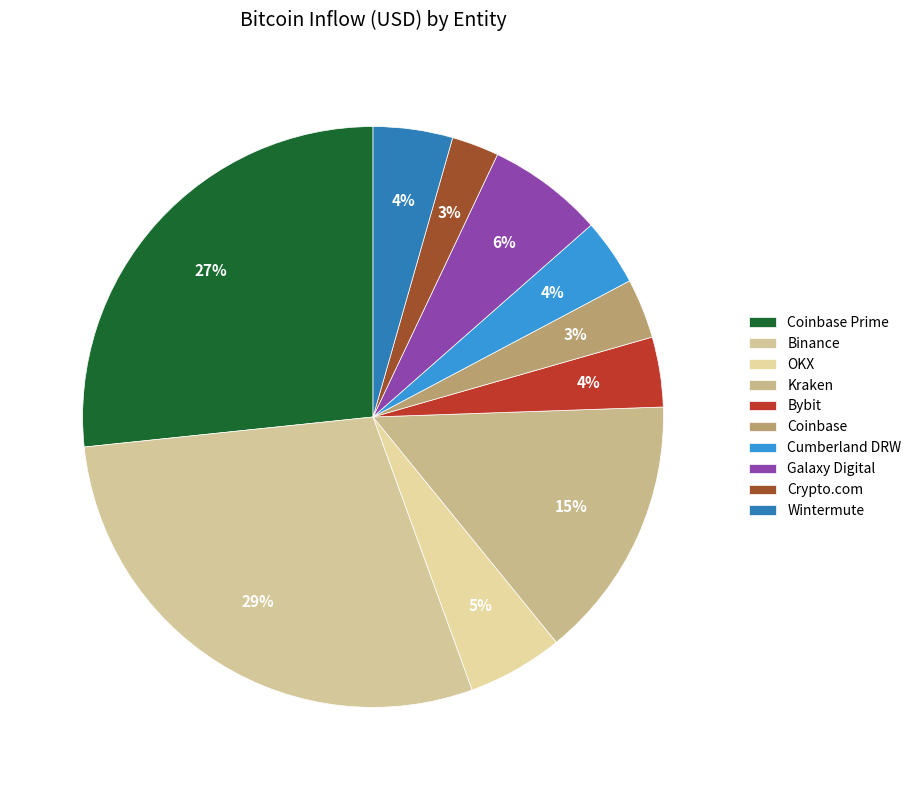

How many segments does this pie chart have?

10